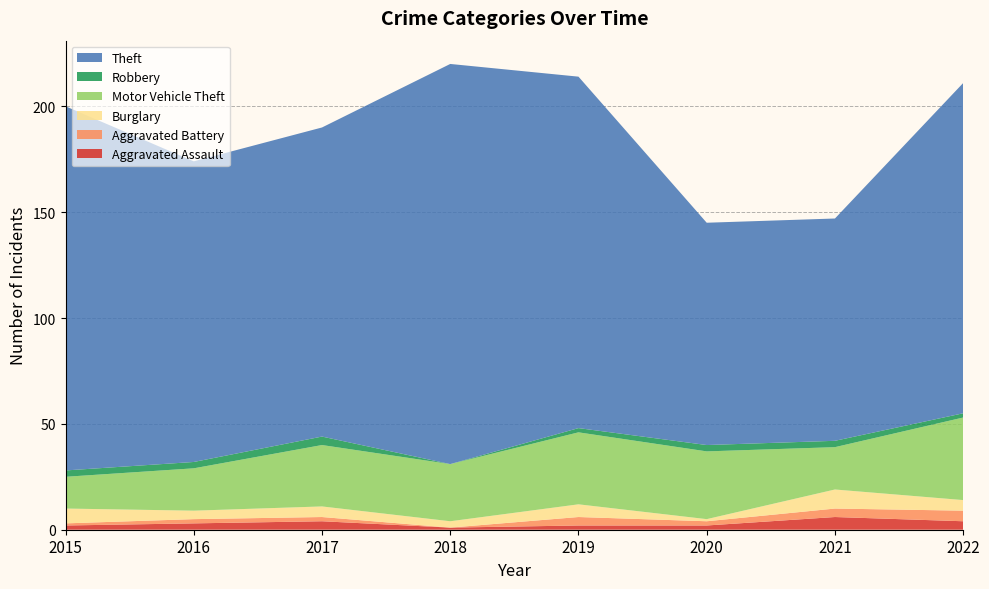

Reading left to right, what are all the values shown in this chart?

Aggravated Assault: 2015=2	2016=3	2017=4	2018=1	2019=2	2020=2	2021=6	2022=4
Aggravated Battery: 2015=1	2016=2	2017=2	2018=0	2019=4	2020=2	2021=4	2022=5
Burglary: 2015=7	2016=4	2017=5	2018=3	2019=6	2020=1	2021=9	2022=5
Motor Vehicle Theft: 2015=15	2016=20	2017=29	2018=27	2019=34	2020=32	2021=20	2022=39
Robbery: 2015=3	2016=3	2017=4	2018=0	2019=2	2020=3	2021=3	2022=2
Theft: 2015=172	2016=142	2017=146	2018=189	2019=166	2020=105	2021=105	2022=156